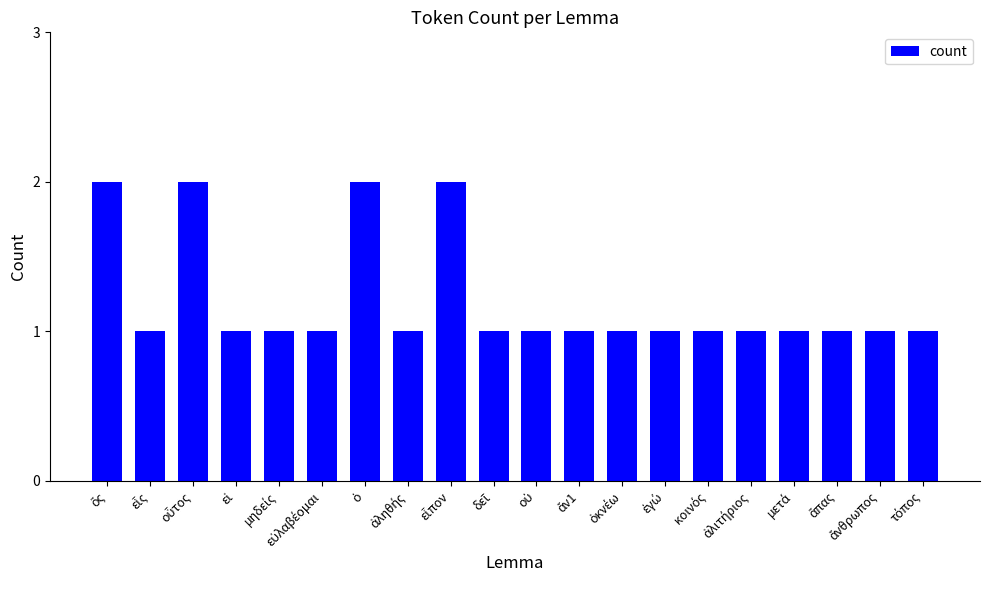

What is the value of the 16th bar from the left?

1